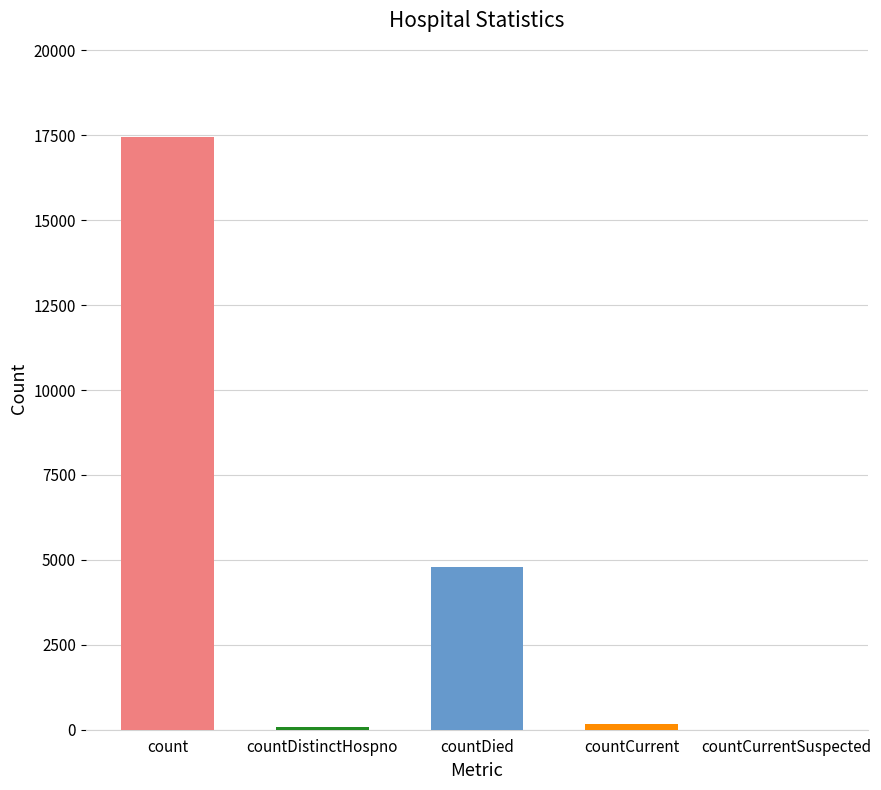

What is the change in value from countCurrent to countCurrentSuspected?

-172